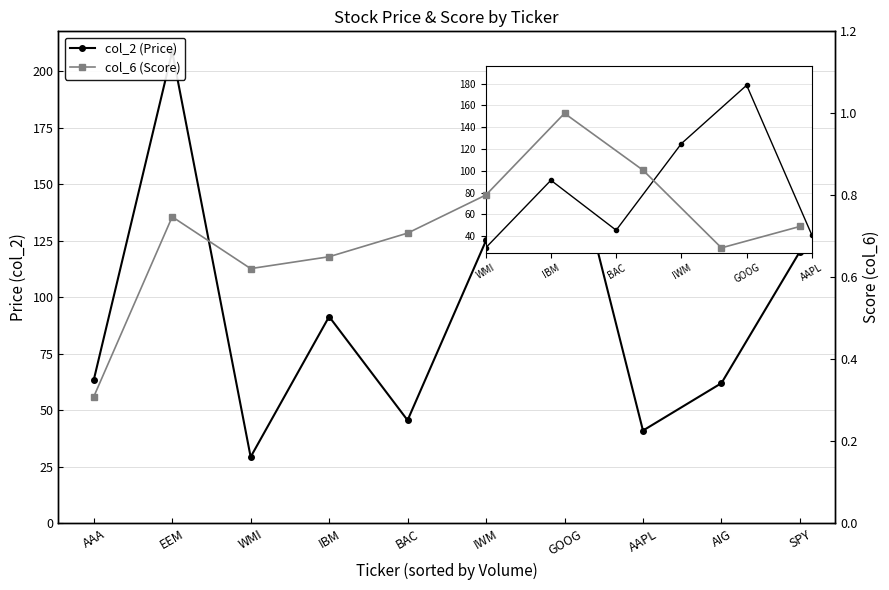

Which category has the highest value in the col_2 (Price) series?

EEM